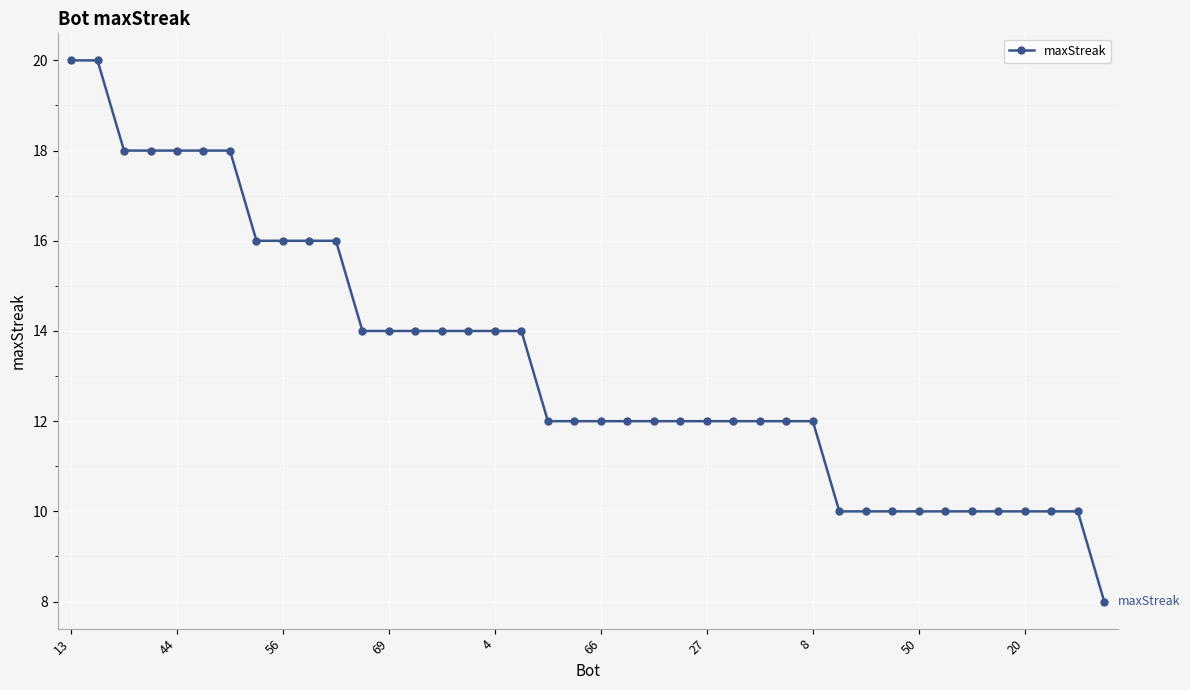

What is the value of the 3rd point from the left?

18